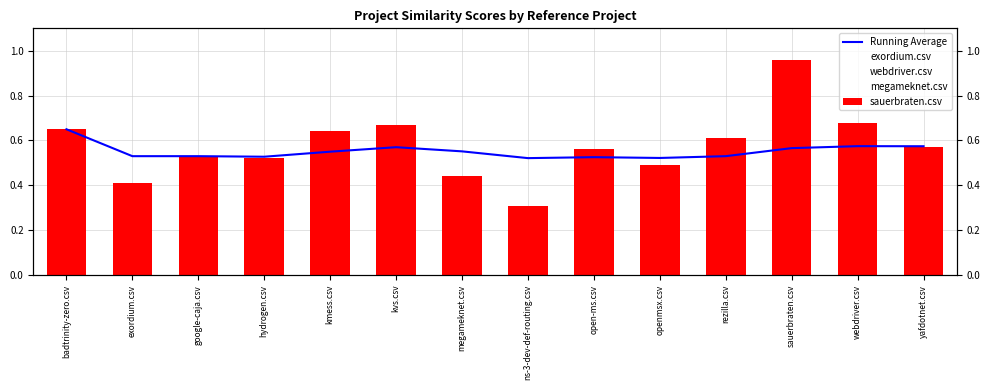

How many groups of bars are there?

14